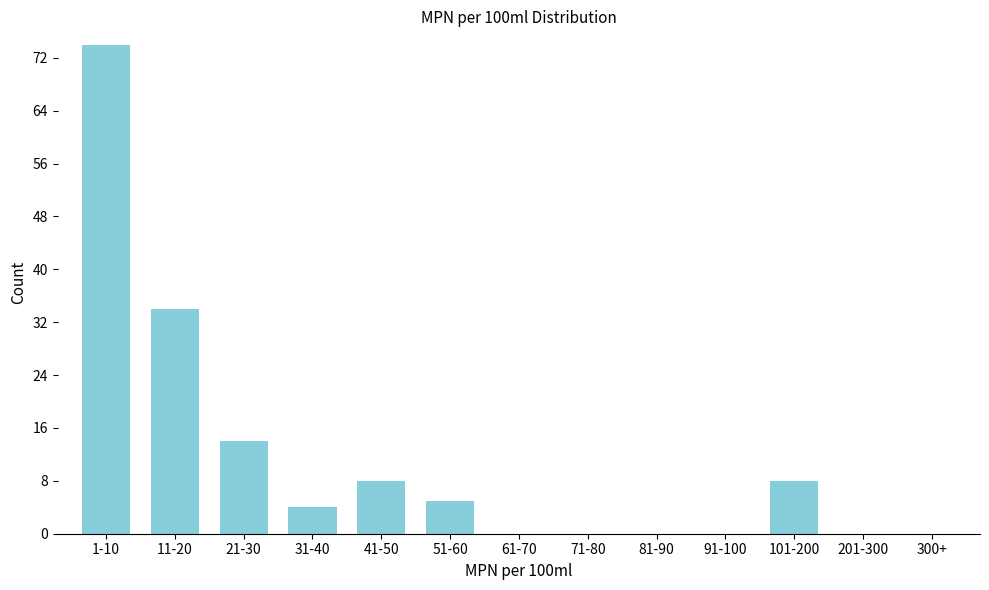

Reading right to left, transcribe all the data shown in this chart.

300+=0	201-300=0	101-200=8	91-100=0	81-90=0	71-80=0	61-70=0	51-60=5	41-50=8	31-40=4	21-30=14	11-20=34	1-10=74